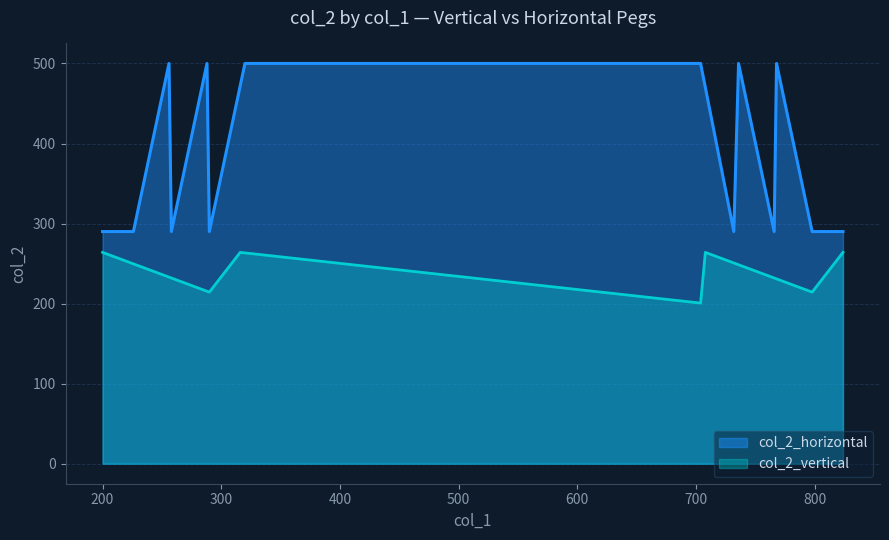

What is the sum of all col_2_horizontal values?

11762.0